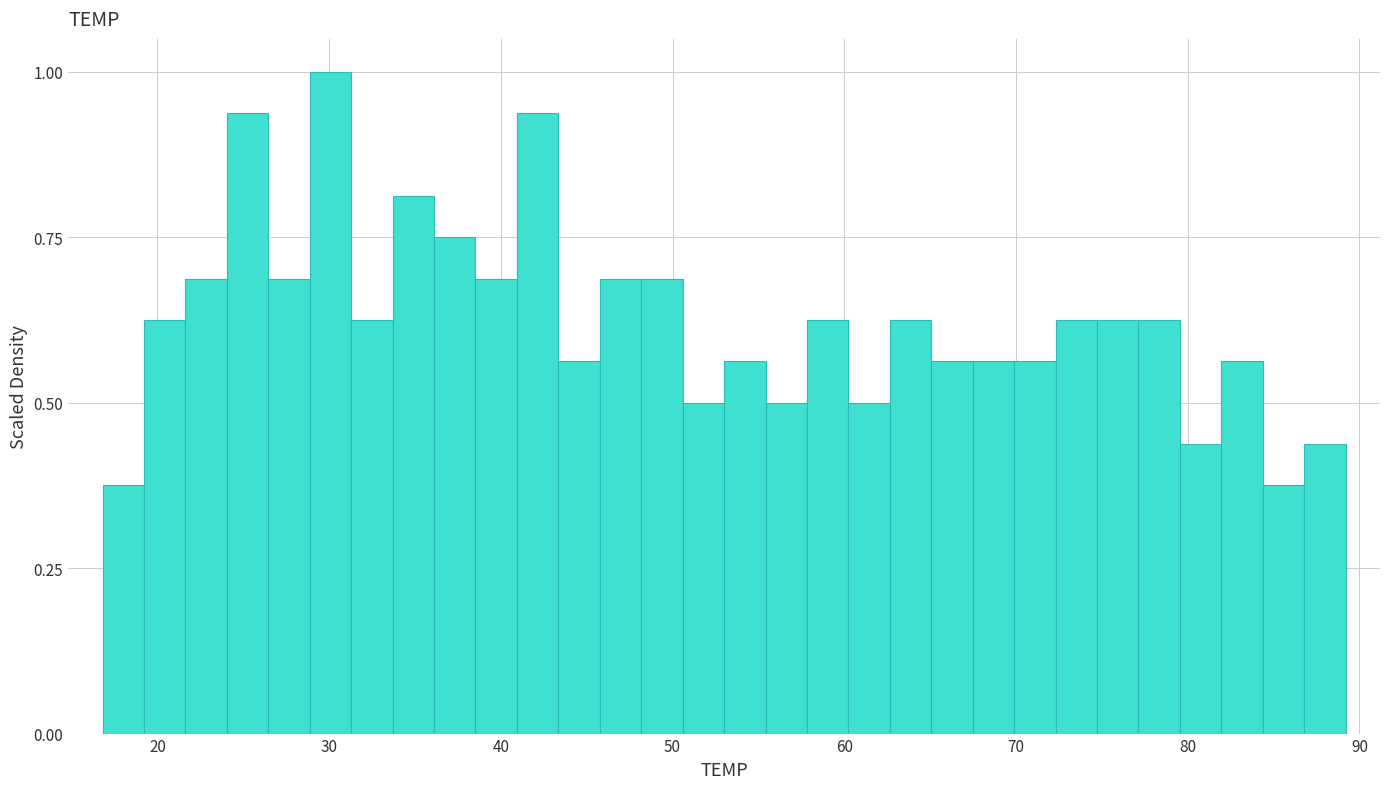

Around what value on the x-axis is the tallest bar? Give the approximate position of its centre, as read against the axis.

30